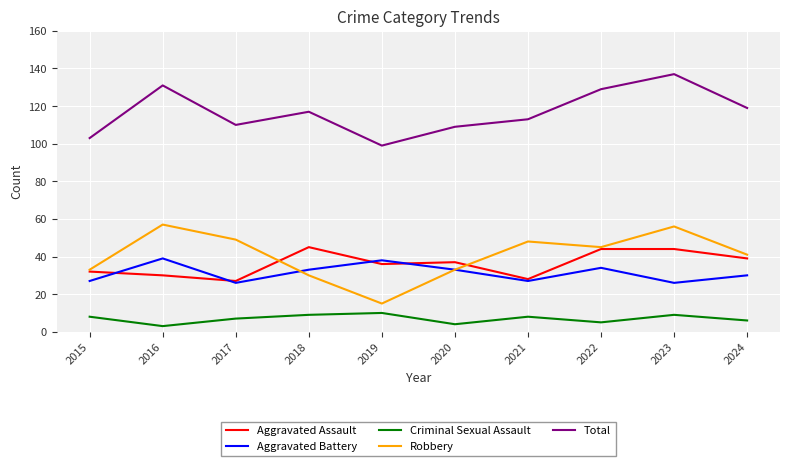

At which label does Aggravated Assault first exceed 37?

2018